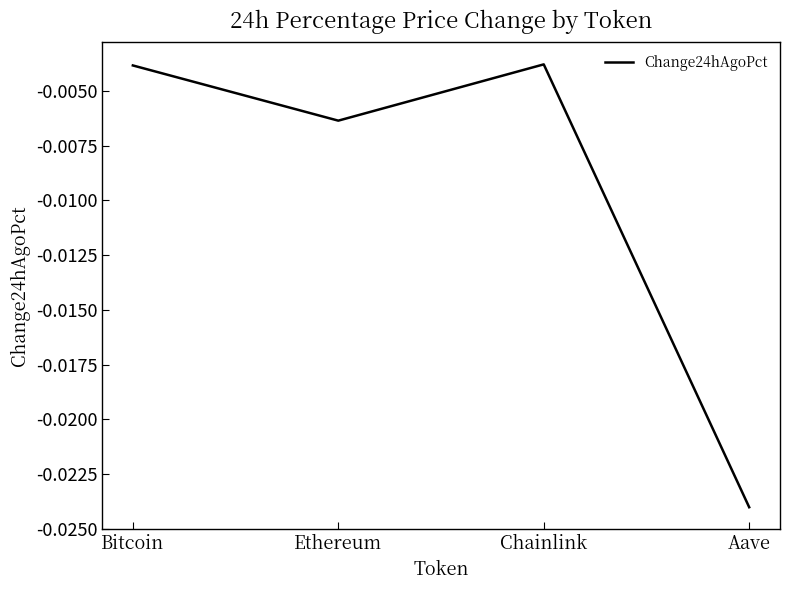

At which category does the data reach its first local valley?

Ethereum